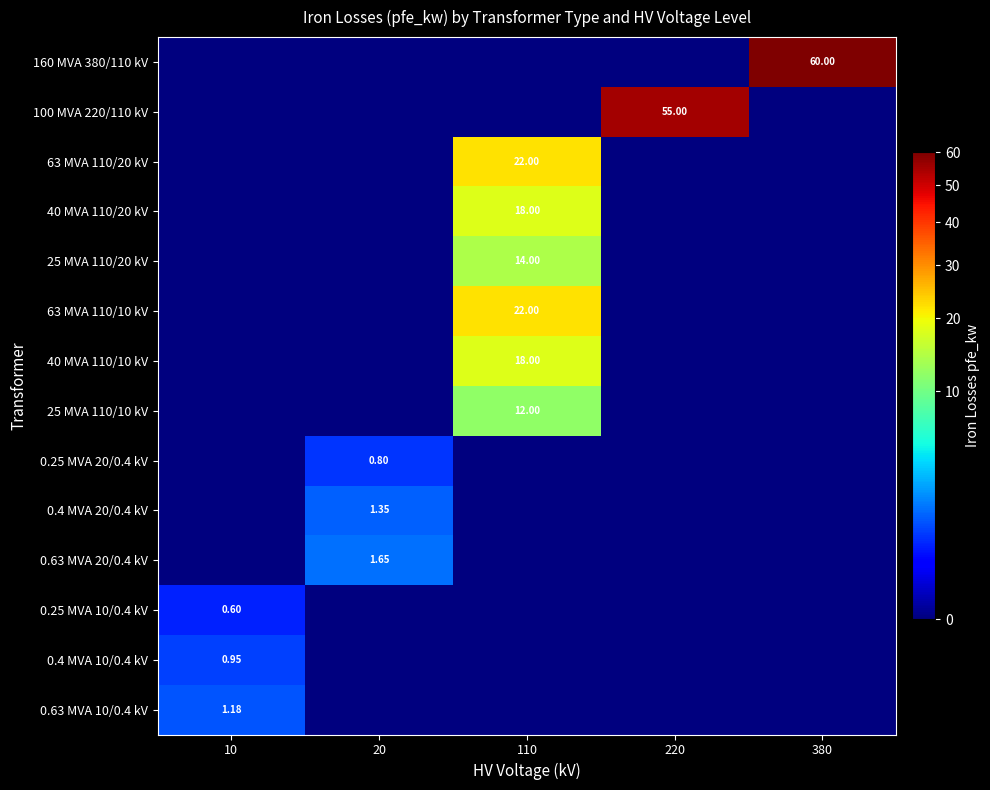

Which has a higher value, 10 or 220?

10